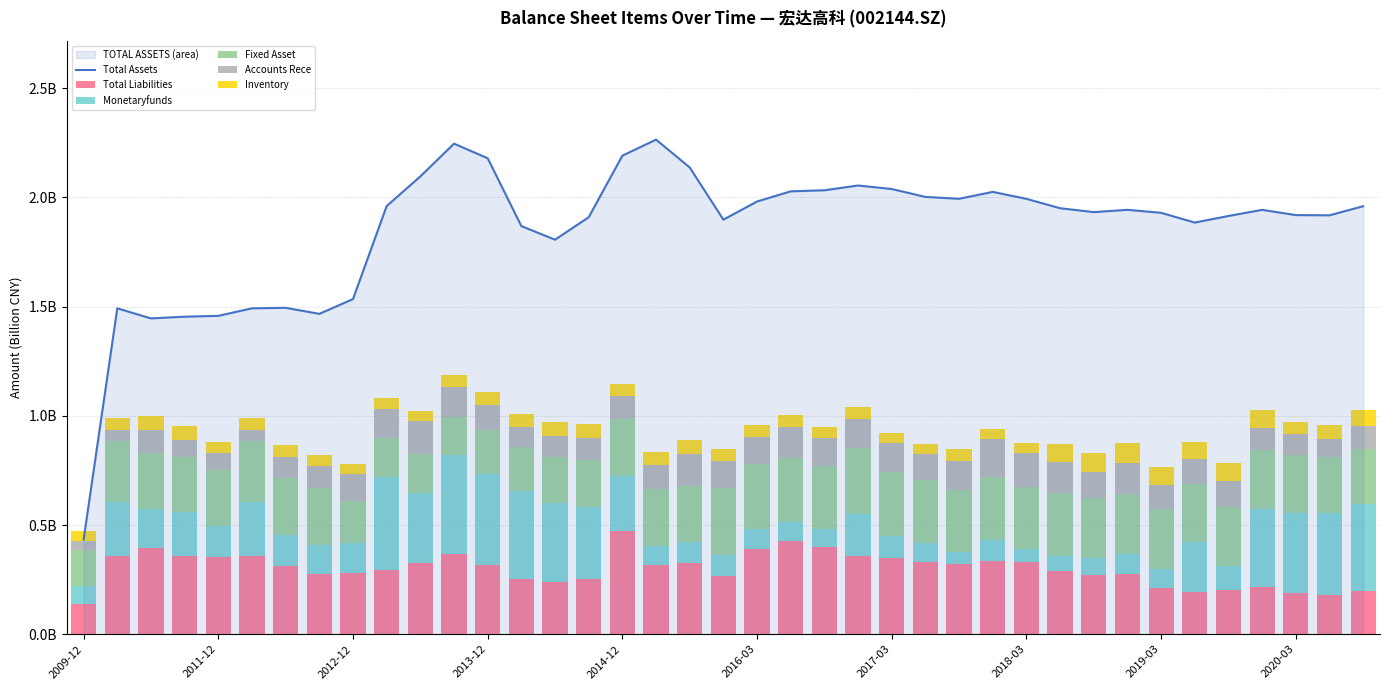

Count the number of categories in the chart.

39